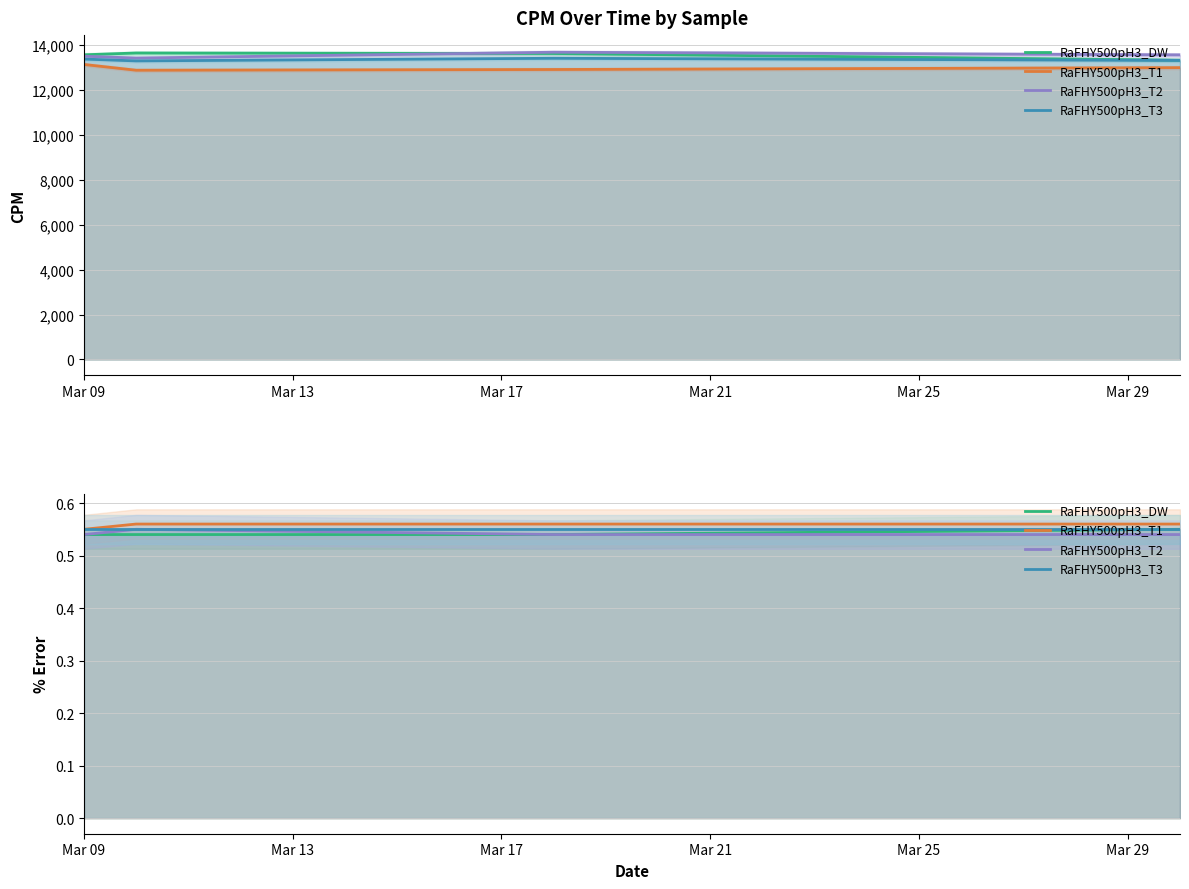

Between Mar 13 and Mar 21, which is larger?

Mar 21